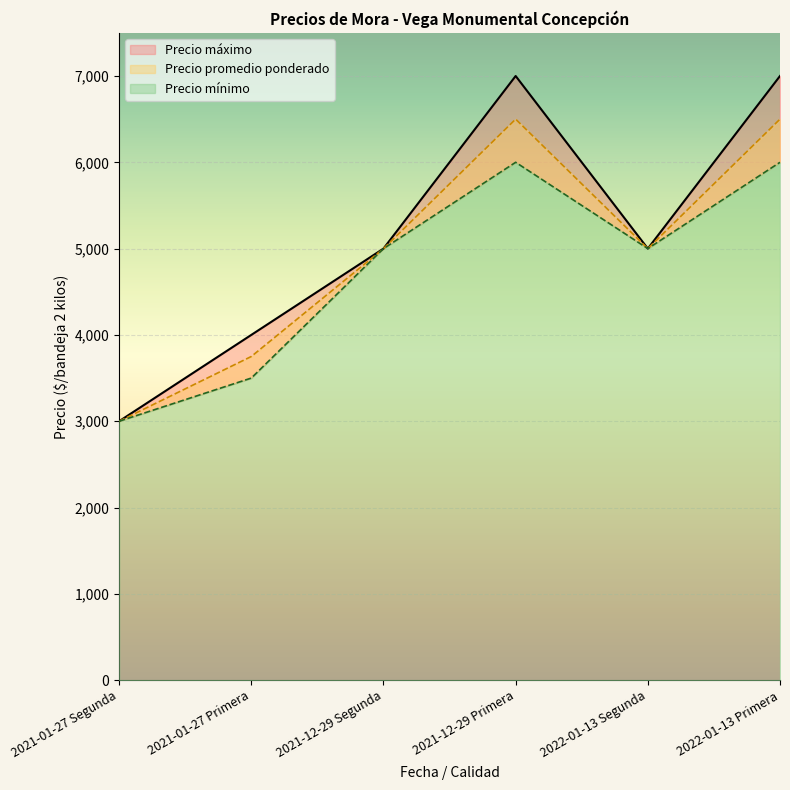

True or false: Precio máximo and Precio promedio ponderado cross at least once.

False